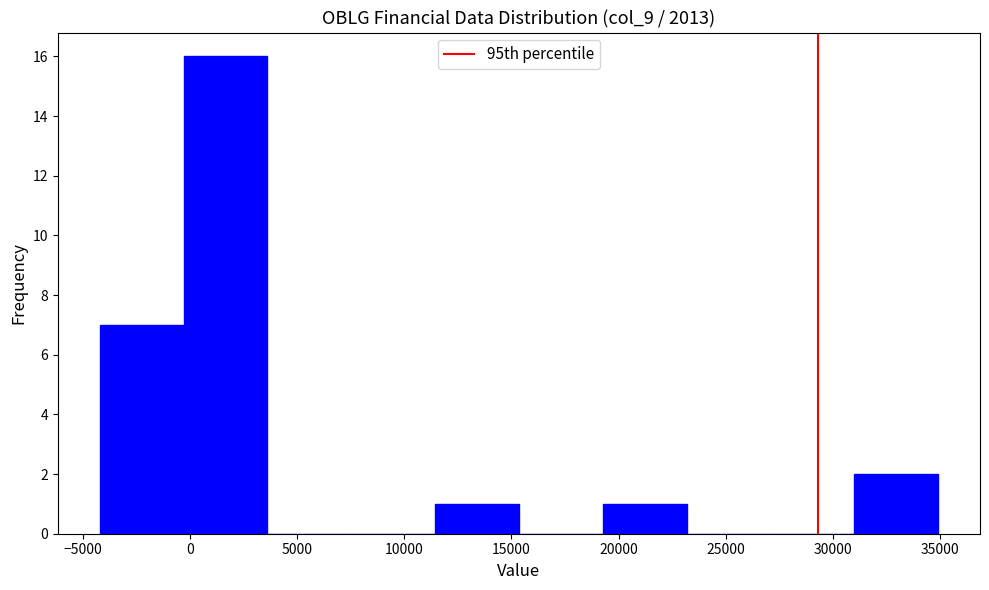

Reading left to right, list every bar in this chart as the range it spans on the x-axis followed by its height. Neither the bar edges nor the heights are printed on the chart, so give them approximately, as read against the axes.

-4000 to -500: 7
-500 to 3500: 16
3500 to 7500: 0
7500 to 11500: 0
11500 to 15500: 1
15500 to 19500: 0
19500 to 23000: 1
23000 to 27000: 0
27000 to 31000: 0
31000 to 35000: 2